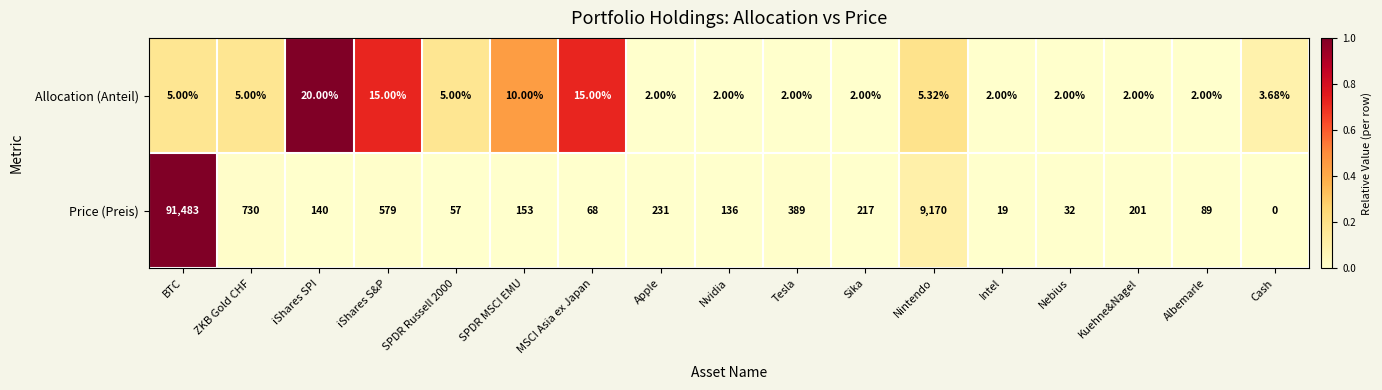

At which label is Price (Preis) closest to 45741?

Nintendo